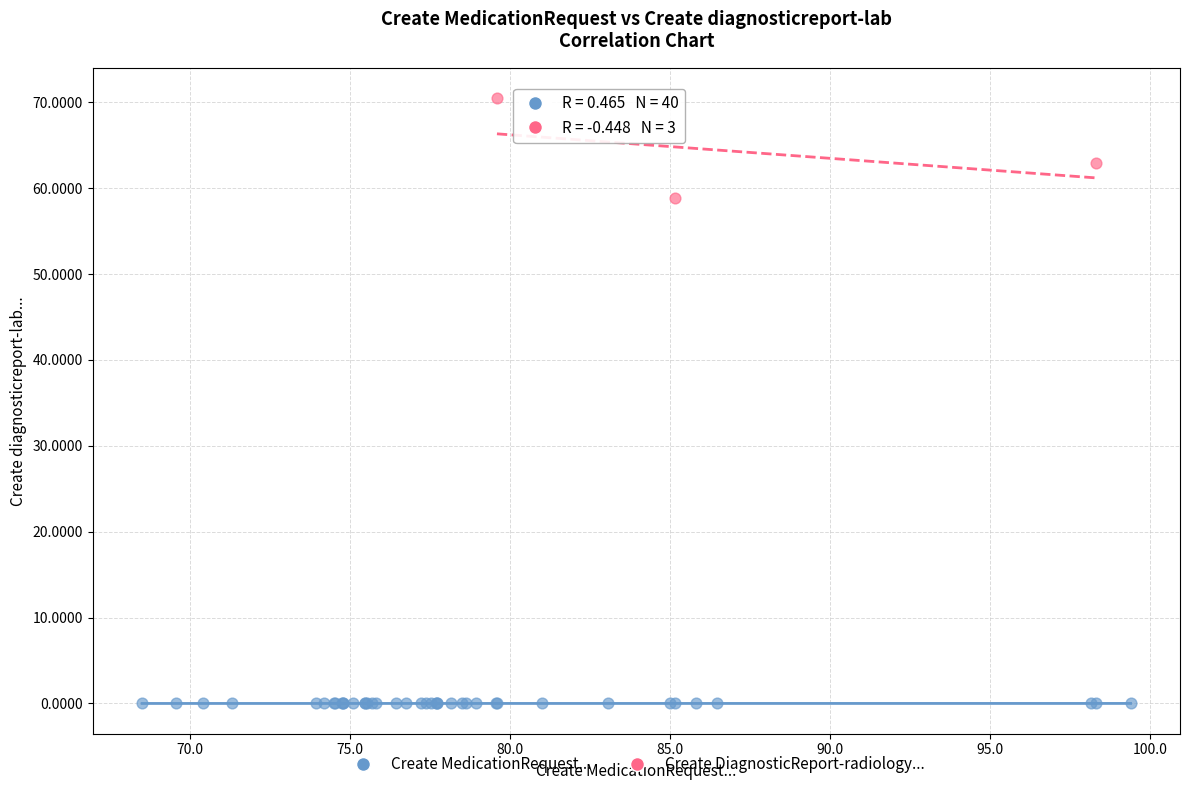

Which series reaches the minimum Y coordinate?

Create MedicationRequest...